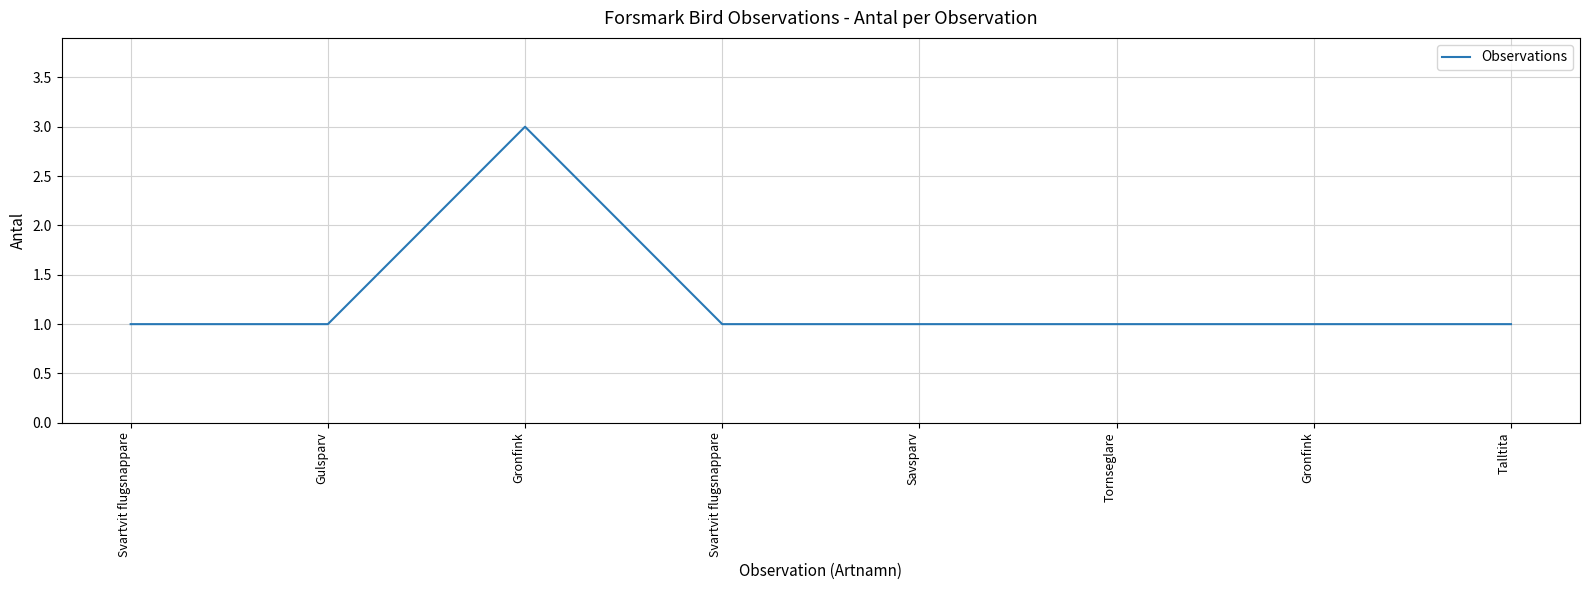

What is the smallest value displayed?

1